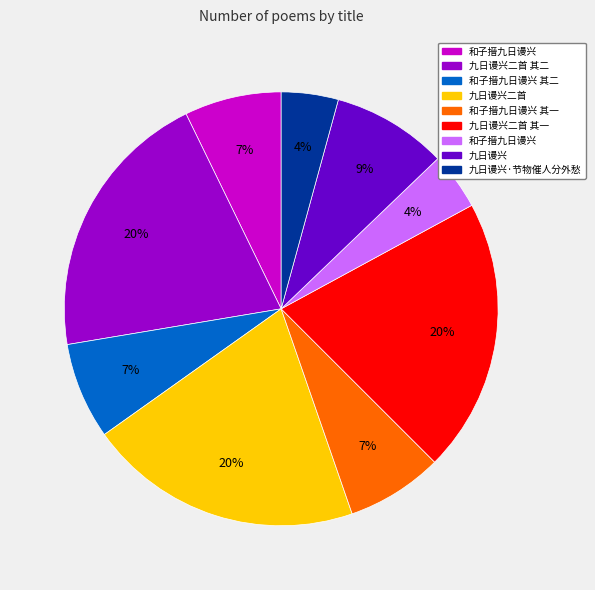

To the nearest percent, what is the difference between the largest and smallest slice percentages?

16%